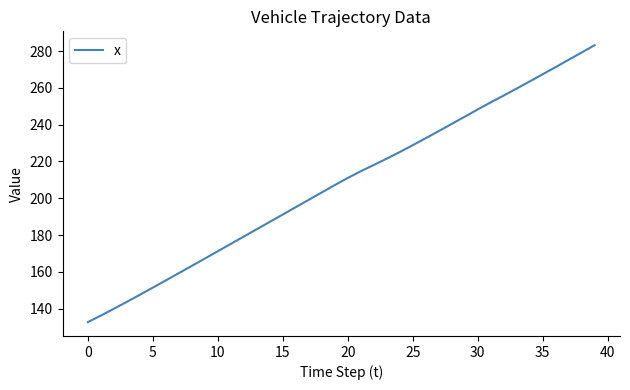

What is the maximum value shown in the chart?

283.2